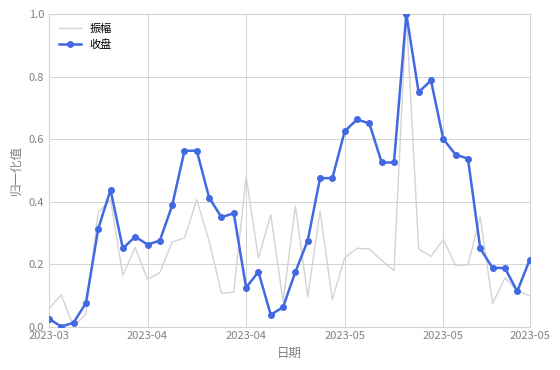

Which series has the largest total across all categories?

收盘